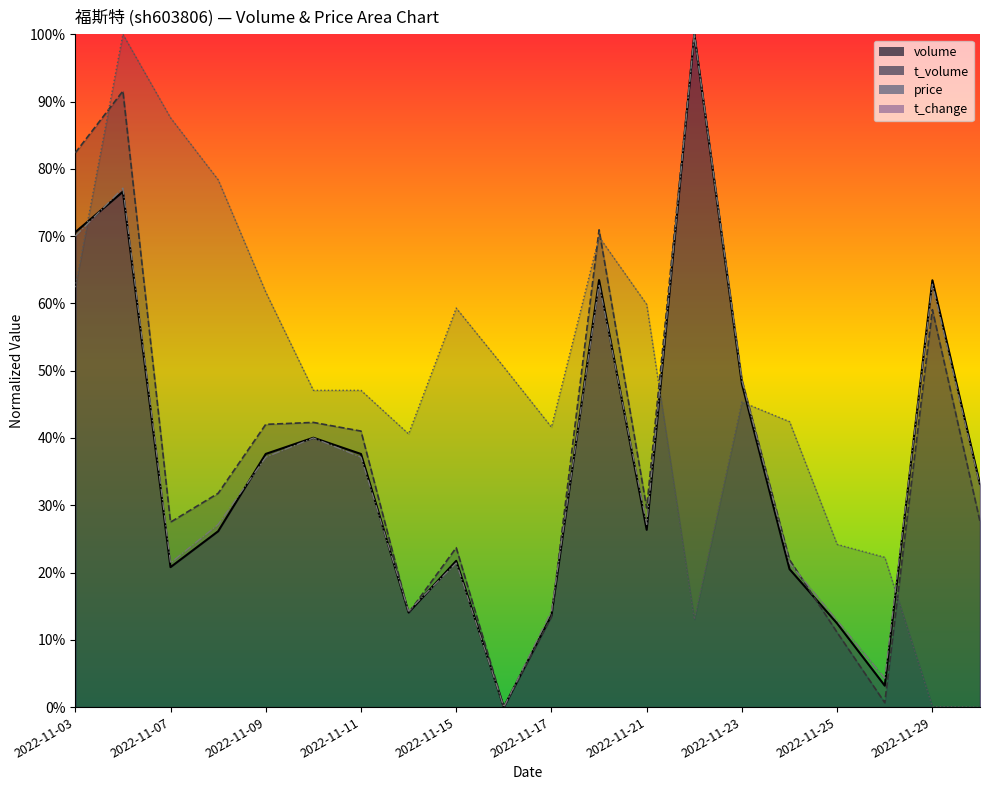

At how many categories does at least one series exceed 0?

20